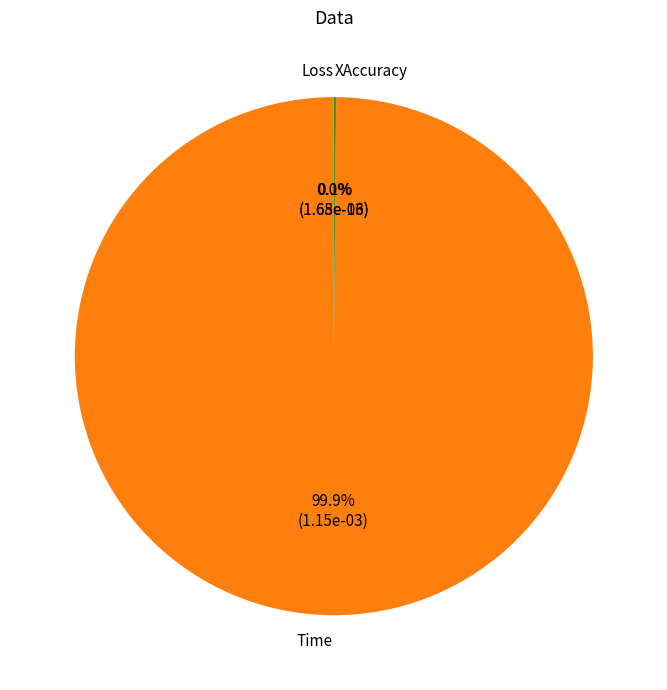

Between Loss and Time, which is larger?

Time